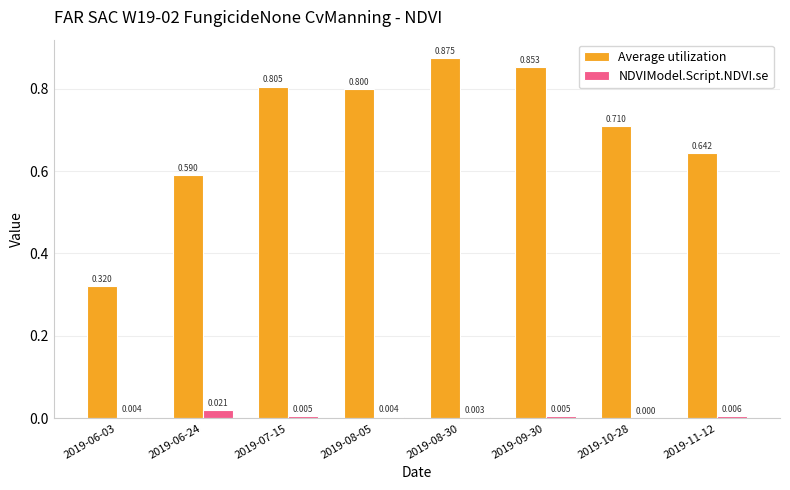

How many groups of bars are there?

8